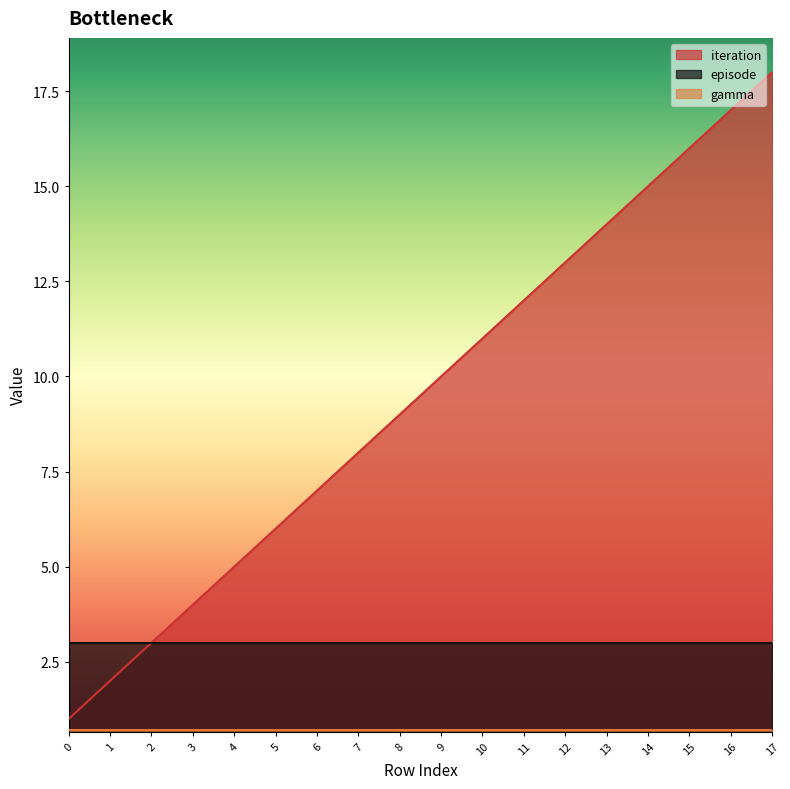

What are all the series names shown in the legend?

iteration, episode, gamma